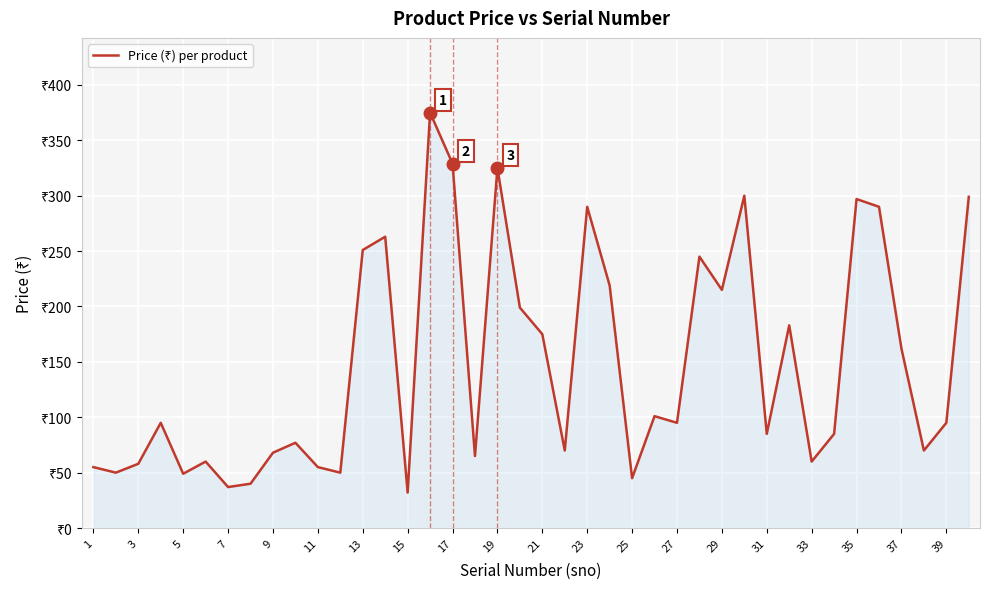

Is this an area chart (filled region under the line)?

Yes